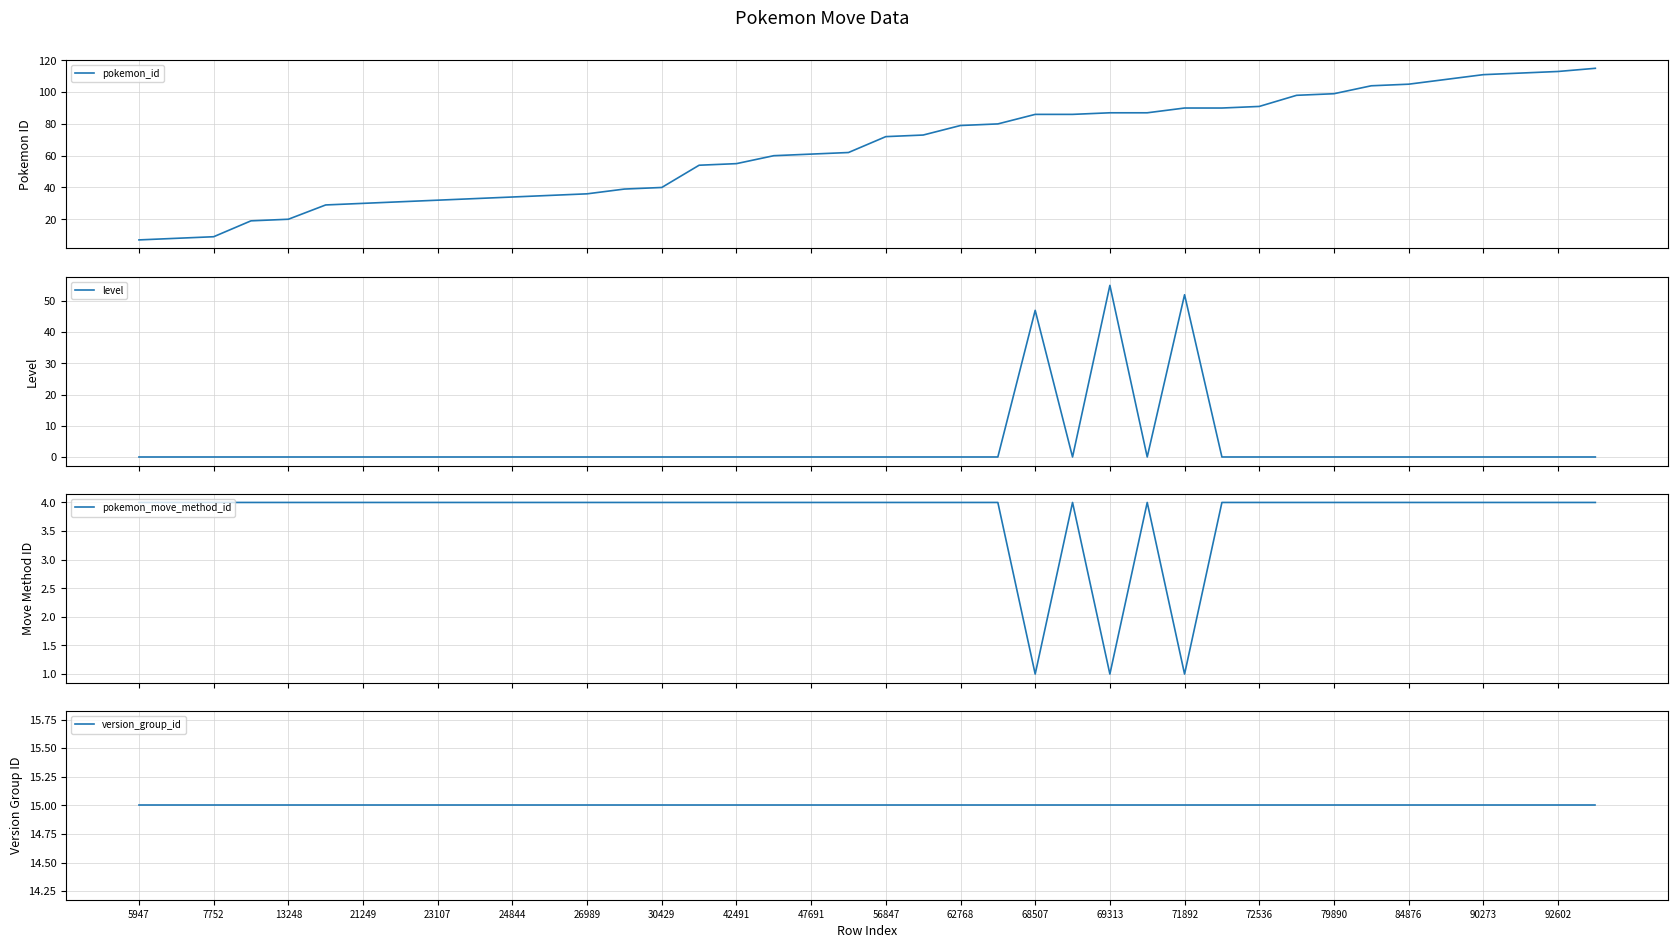

What is the maximum value shown in the chart?

115